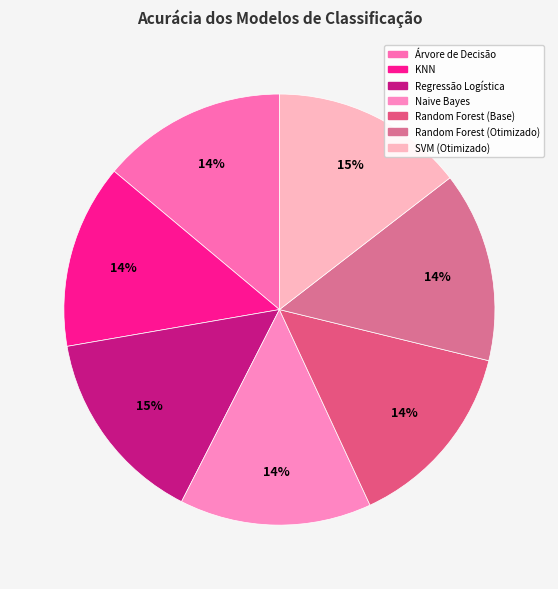

To the nearest percent, what percentage of the pie is Random Forest (Otimizado)?

14%